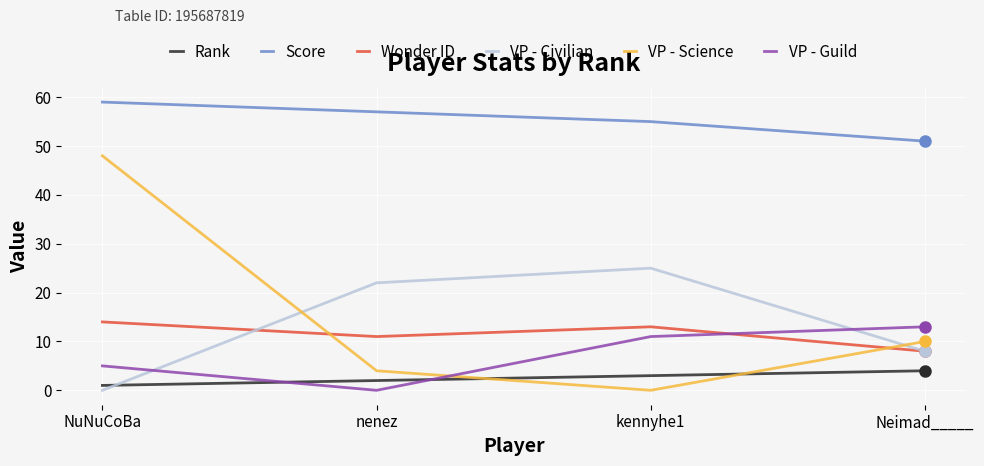

After their last crossing, which series has the higher values: Wonder ID or VP - Guild?

VP - Guild